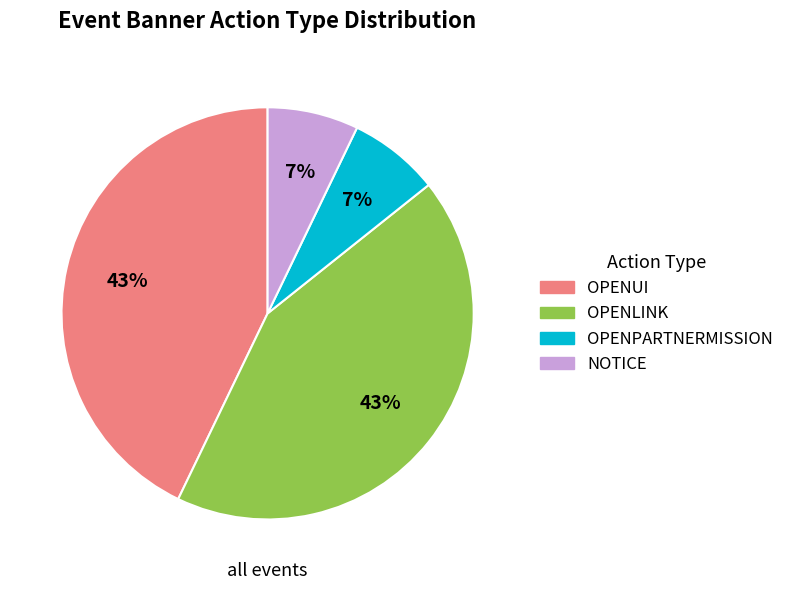

Does any single category account for the majority?

No